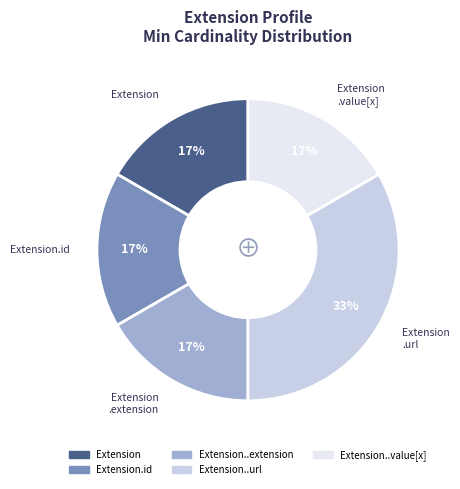

Is there a majority slice in this chart?

No